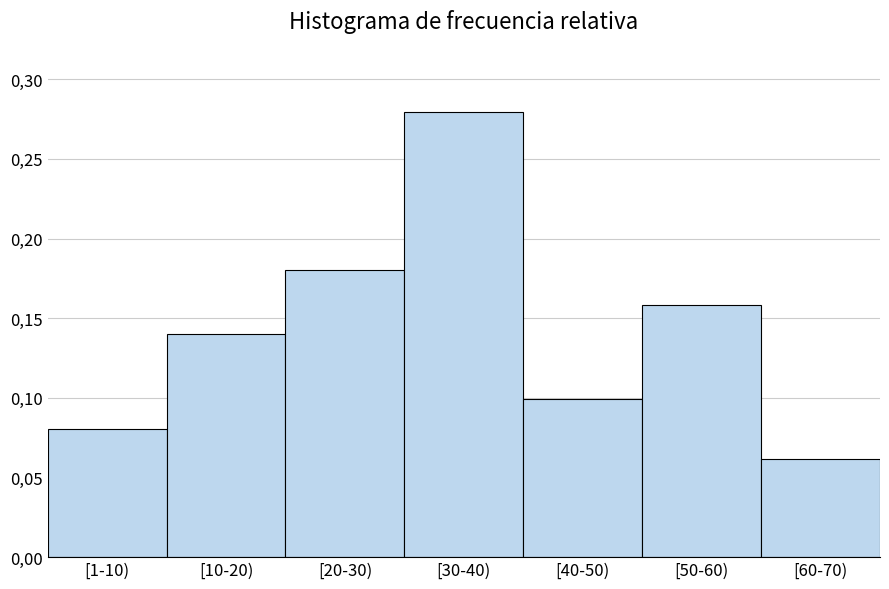

Does the chart contain any negative values?

No